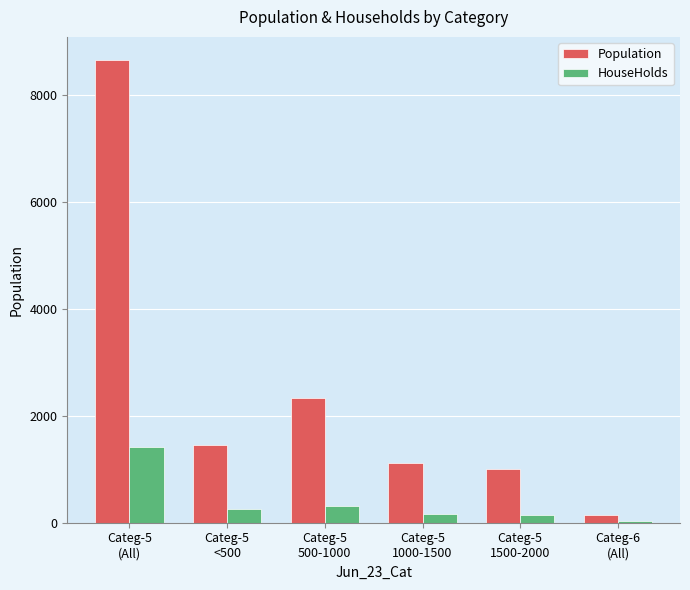

Is it true that Population equals 3193 at Categ-5
500-1000?

False